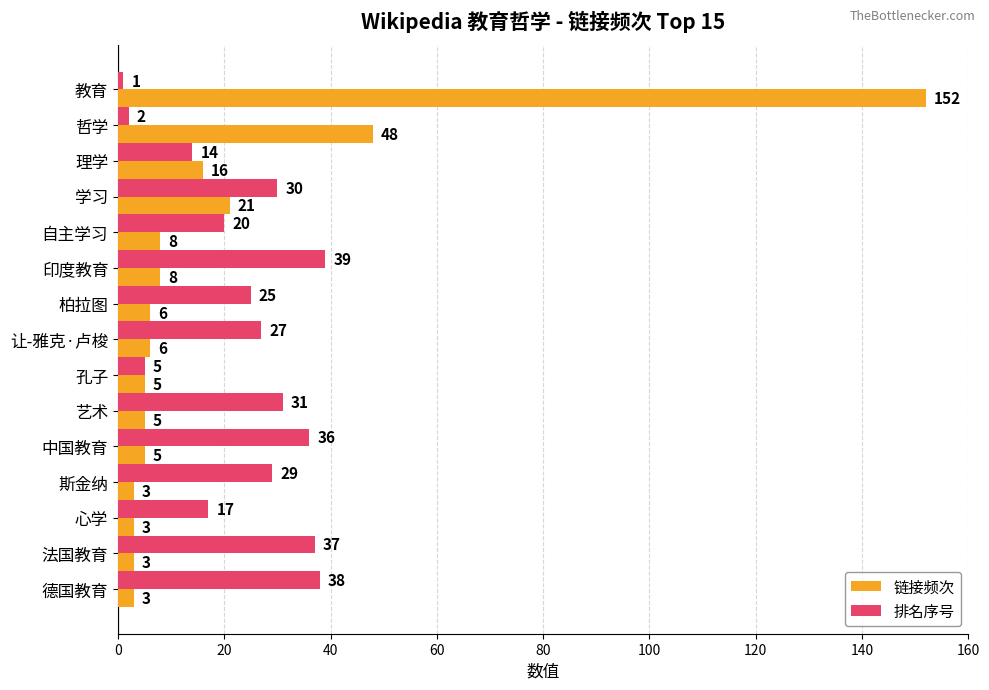

At 德国教育, list the series in order from largest to smallest.

排名序号, 链接频次